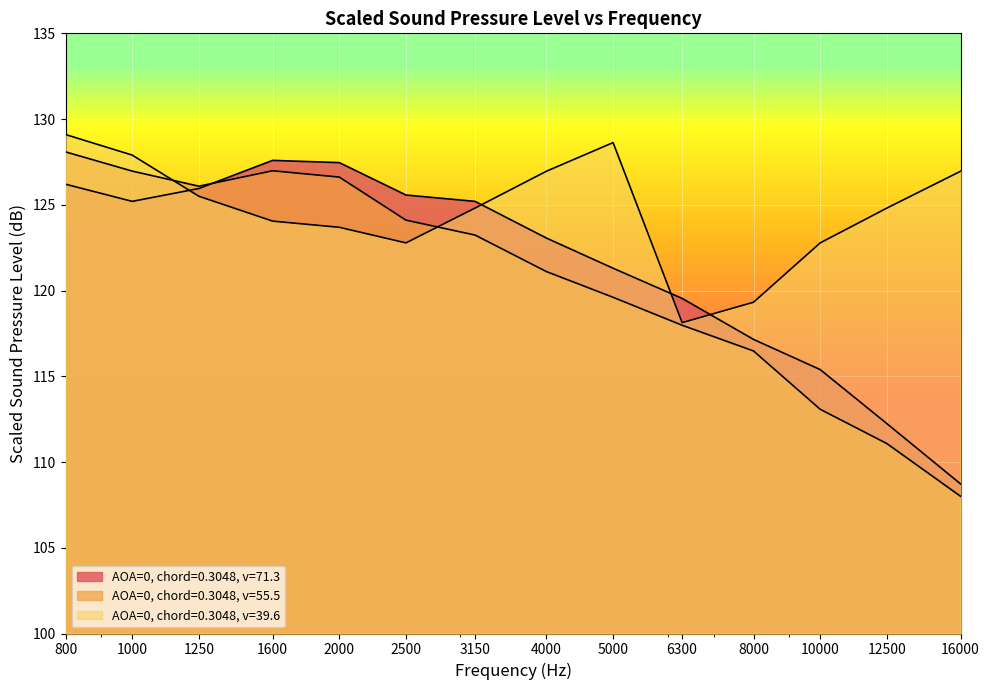

What is the value of the AOA=0, chord=0.3048, v=39.6 point at the 1st from the left?

129.1